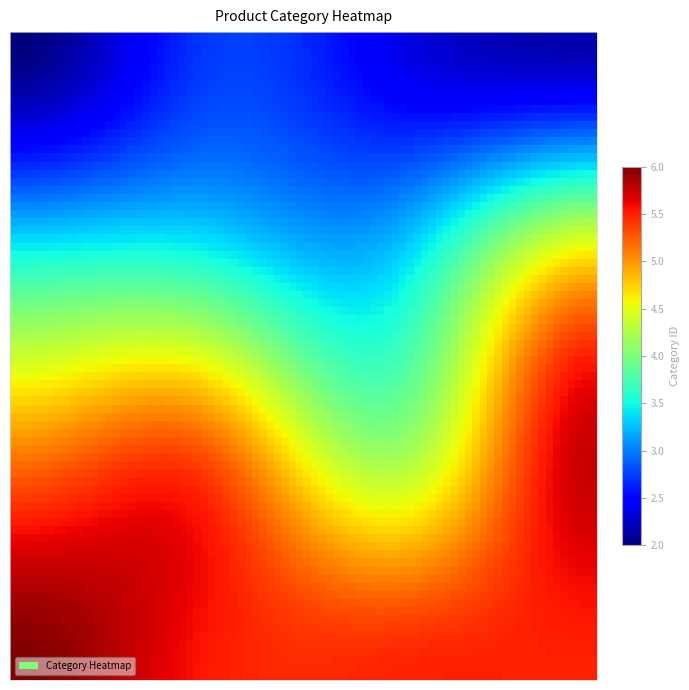

What is the smallest value displayed?

2